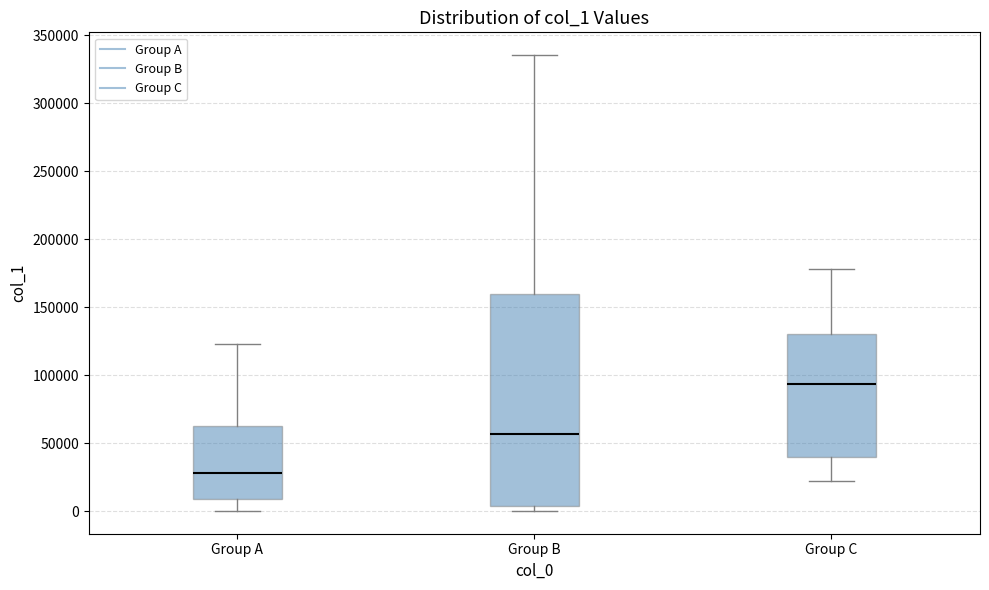

Reading left to right, read every box against the y-axis: the position of its median line, the range the box covers, and the ends of its whiskers. The values are not printed on the chart, so give them approximately, as read against the axis.

Group A: median 30000, box 10000 to 65000, whiskers 0 to 125000
Group B: median 55000, box 5000 to 160000, whiskers 0 to 335000
Group C: median 95000, box 40000 to 130000, whiskers 20000 to 180000